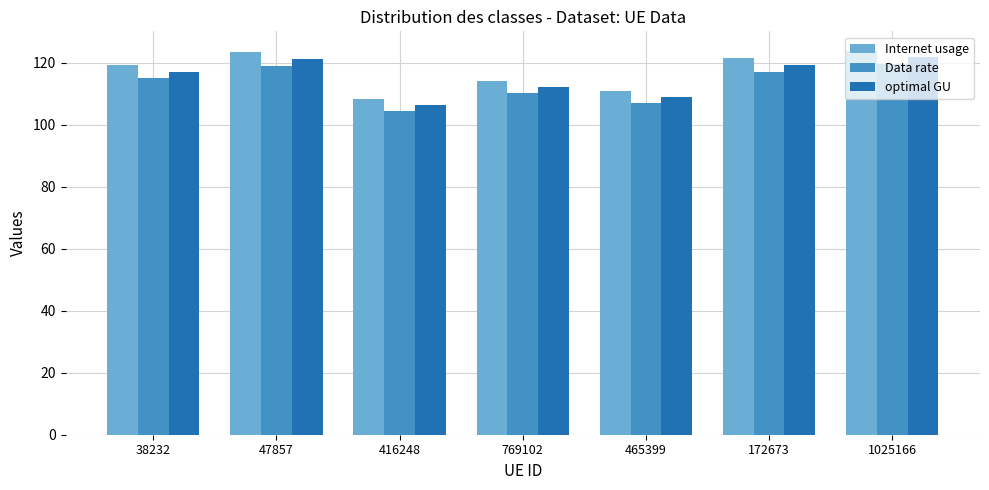

What value does the Data rate series have at 172673?

117.1